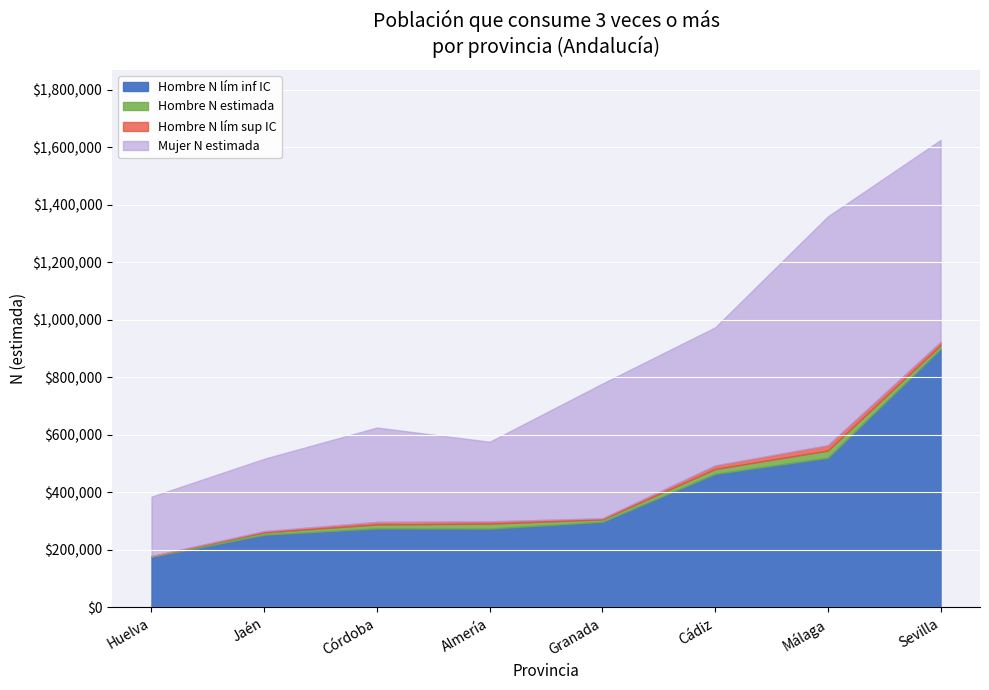

Which category has the highest value in the Hombre N lím inf IC series?

Sevilla